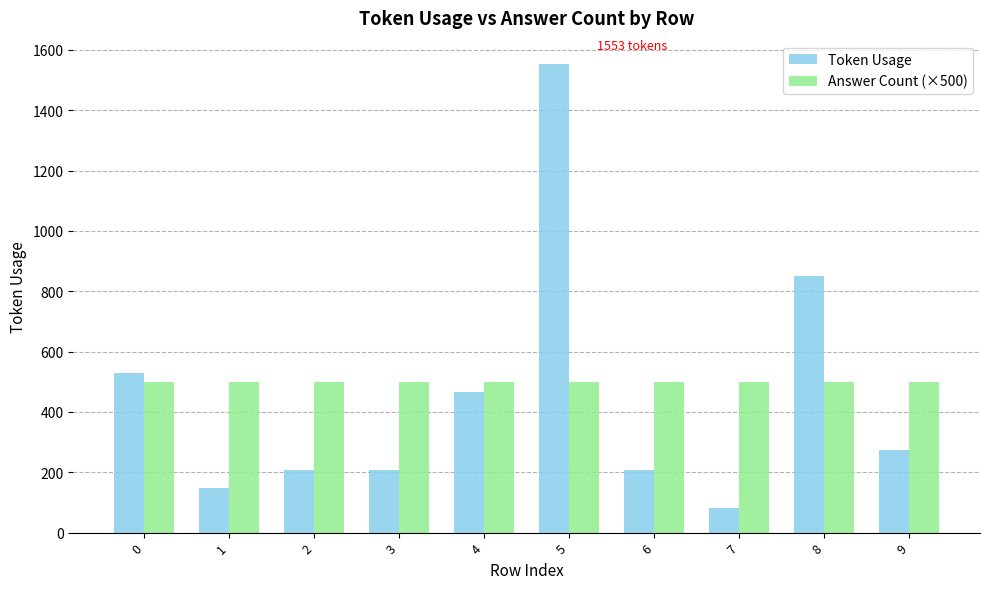

At how many categories does at least one series exceed 137?

10